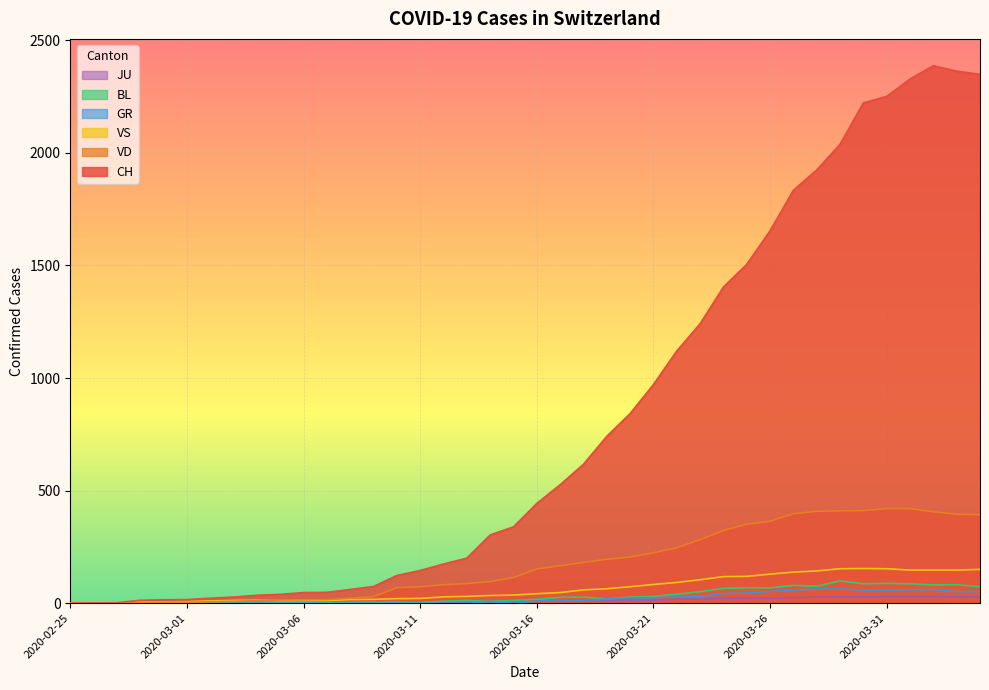

How many positive values does the GR series have?

21